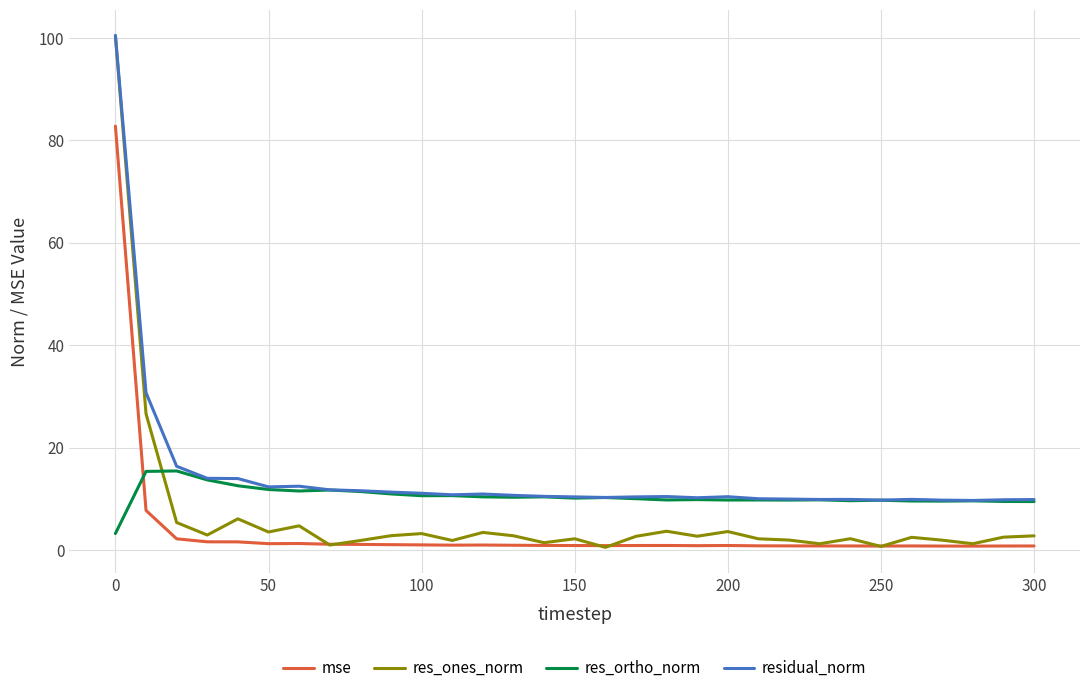

Which series has the largest total across all categories?

residual_norm